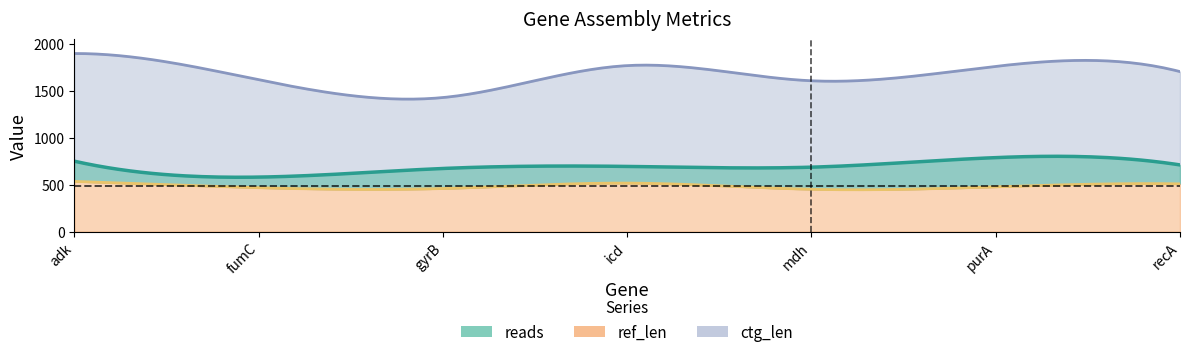

What position from the left is icd?

4